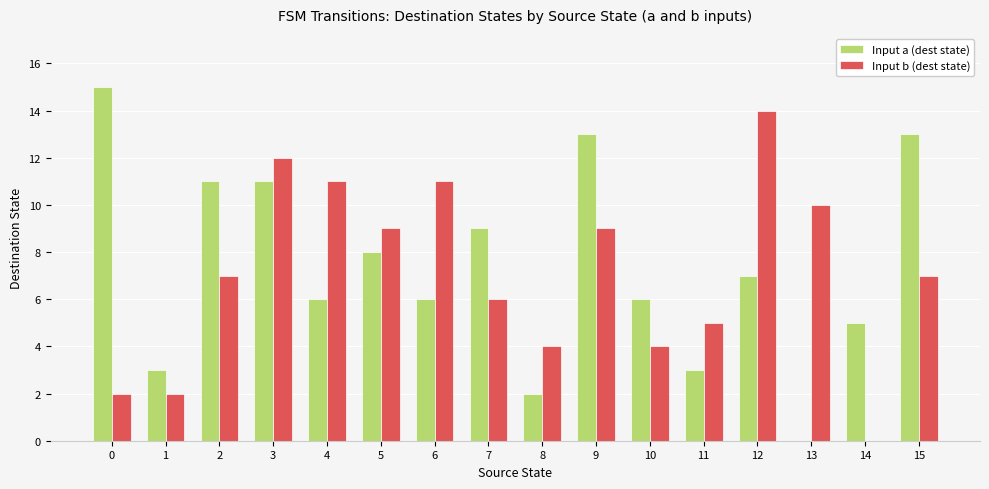

The Input b (dest state) series shows 8 at 7. True or false?

False